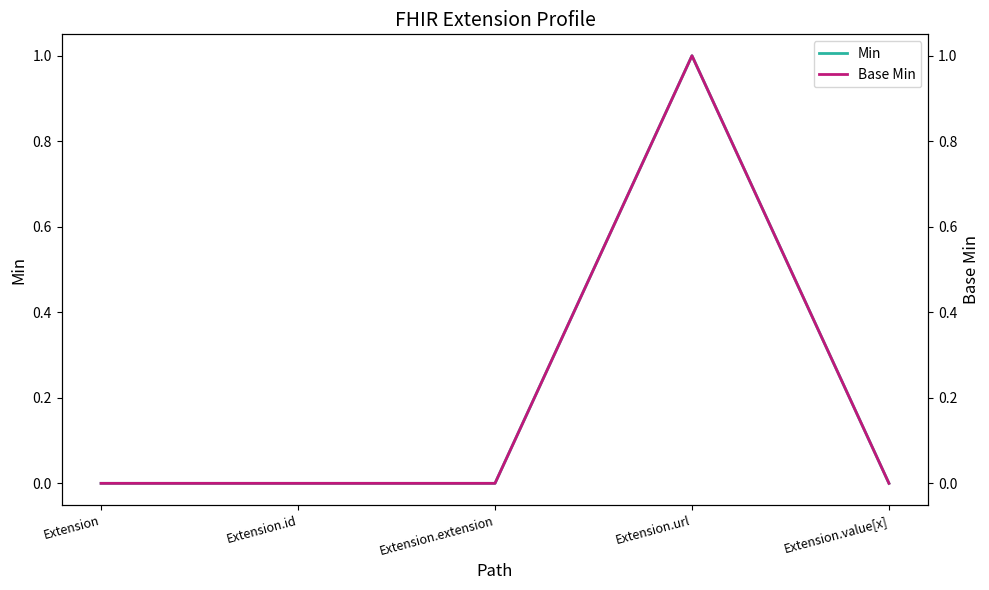

Which series changed the most between Extension and Extension.extension?

Min